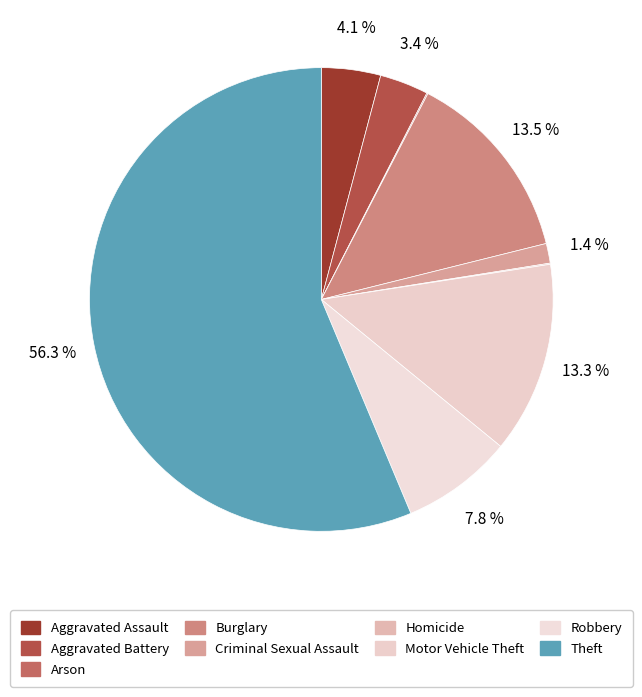

The Theft slice represents 51% of the pie. True or false?

False